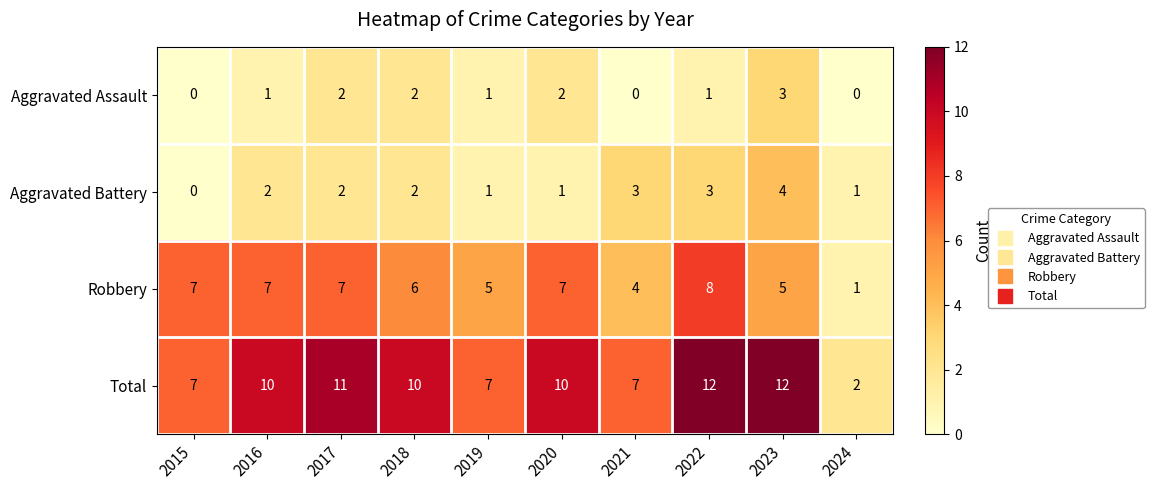

How many categories are shown in the chart?

10